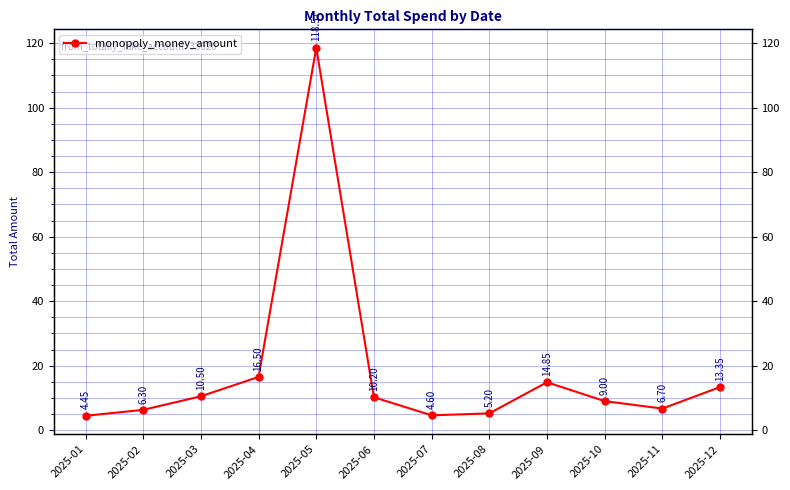

Reading left to right, list all the values displayed in this chart.

4.5	6.3	10.5	16.5	118.6	10.2	4.6	5.2	14.8	9.0	6.7	13.3